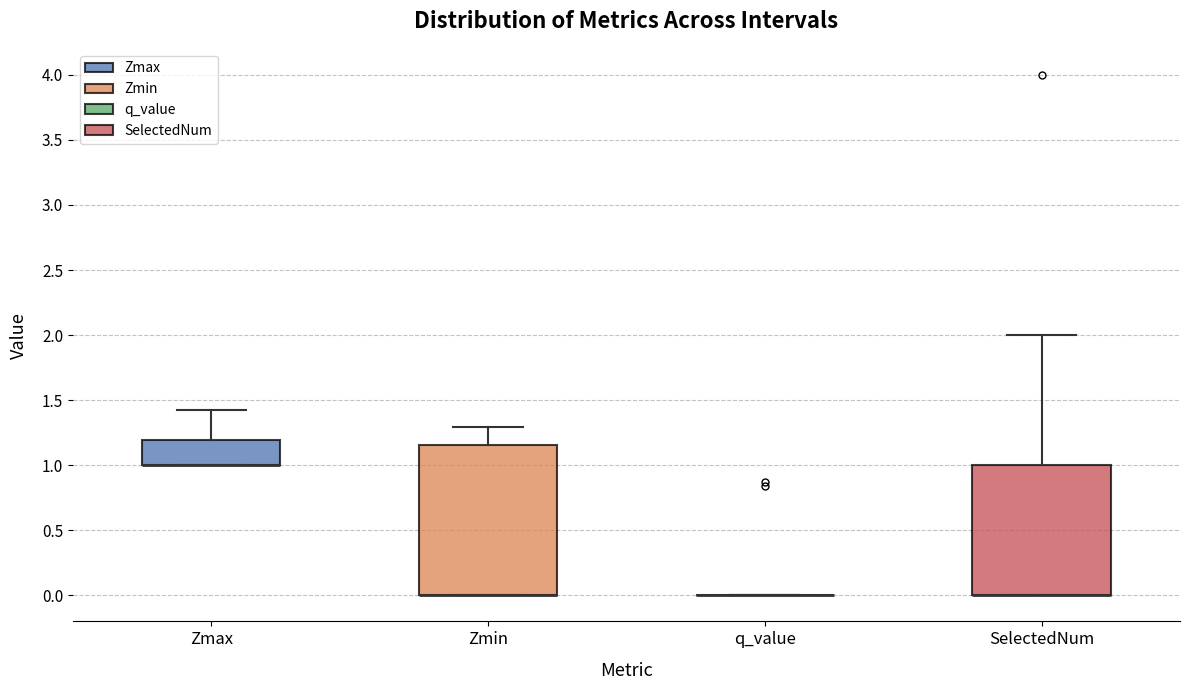

Where is the upper edge of the box for Zmax on the y-axis? The values are not printed on the chart, so give them approximately, as read against the axis.

1.20